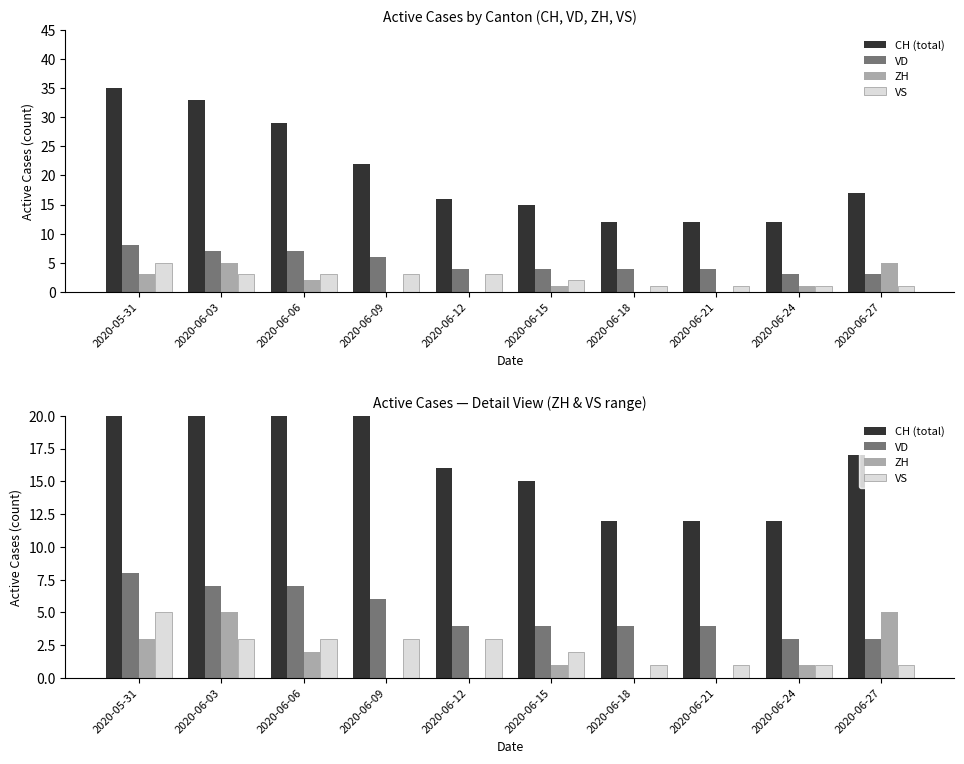

What are all the series names shown in the legend?

CH (total), VD, ZH, VS